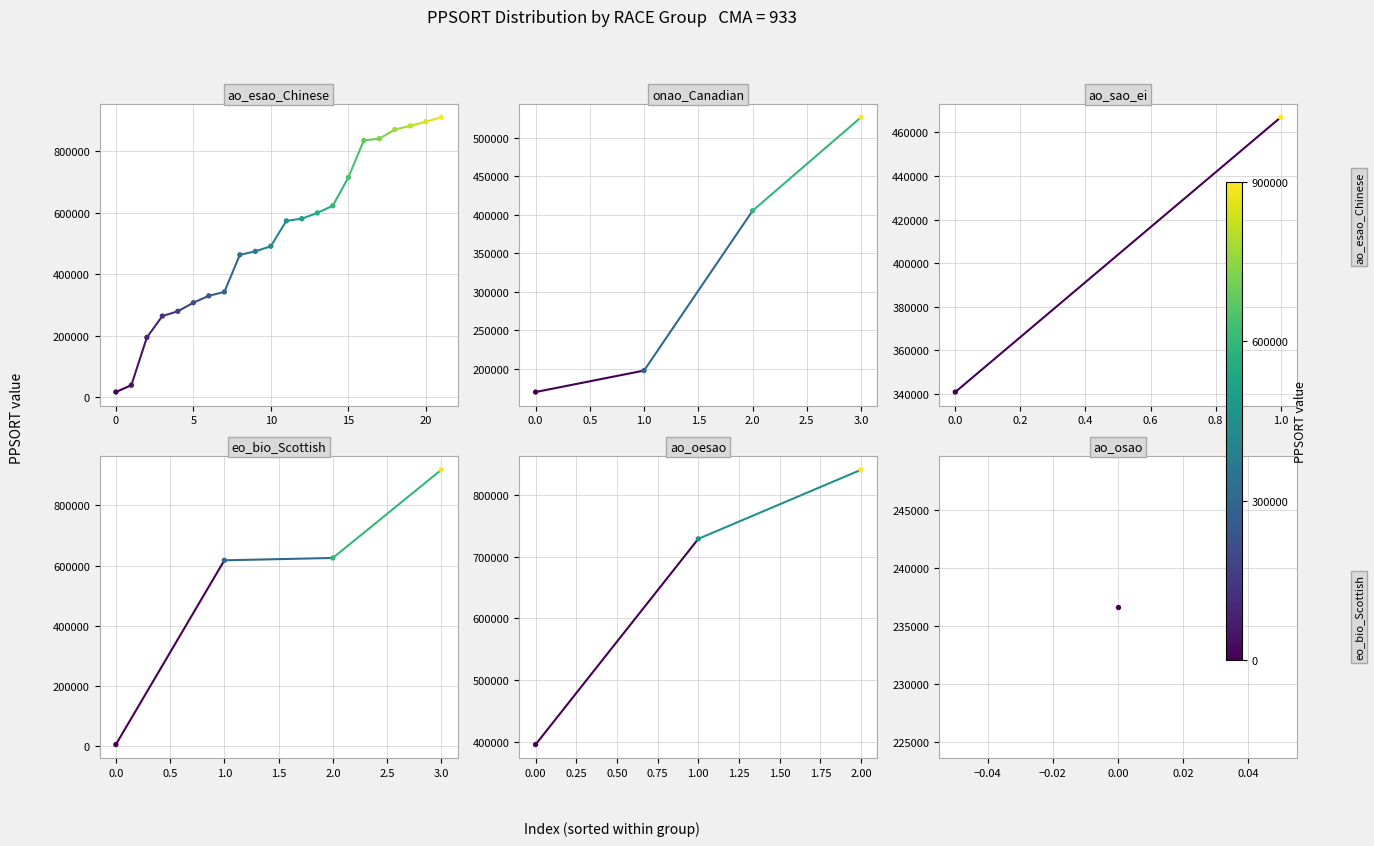

Which series has the largest Y range (max minus min)?

eo_bio_Scottish